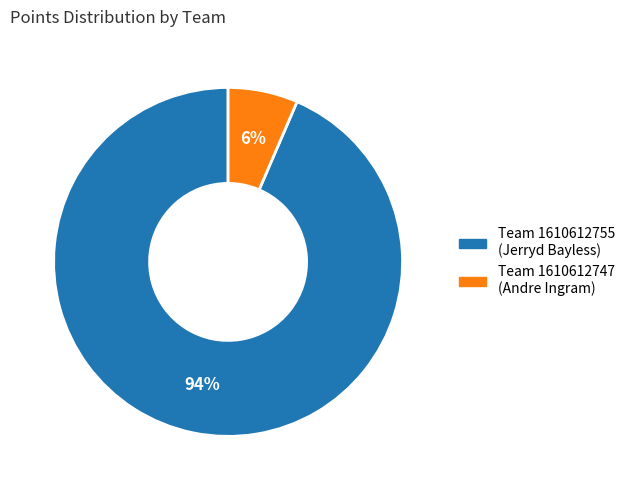

Is there any slice that represents more than half of the pie?

Yes